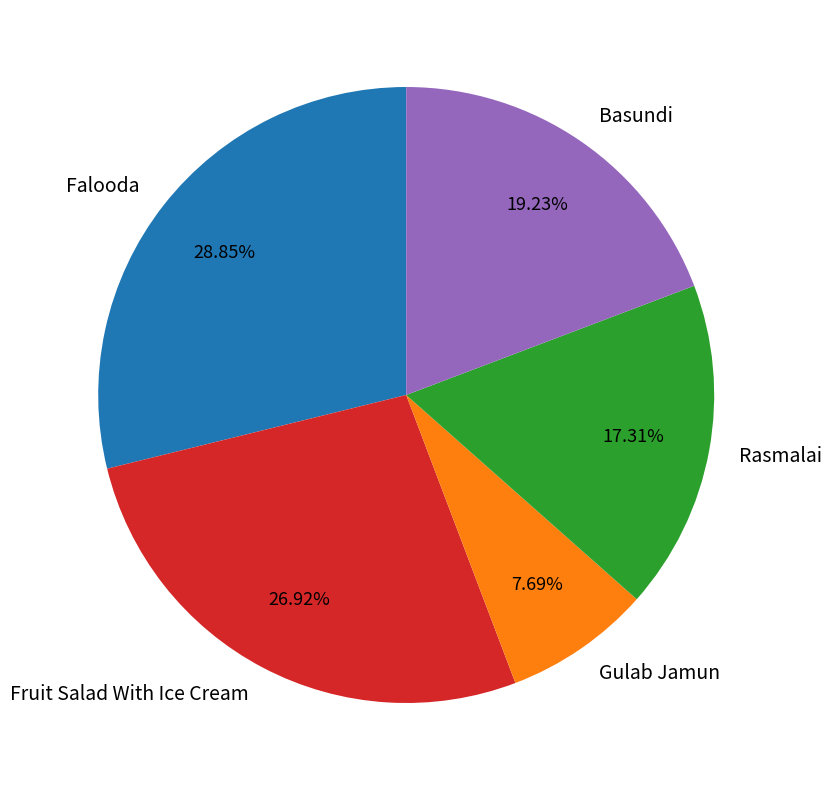

Is Fruit Salad With Ice Cream the majority of the pie?

No